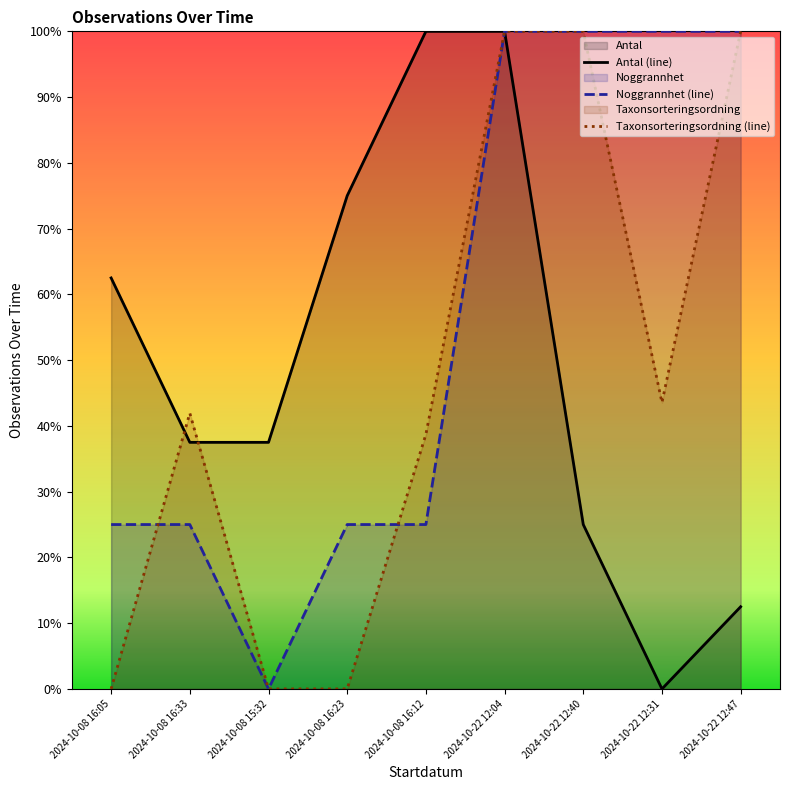

True or false: Noggrannhet (line) has a value of 57.6 at 2024-10-22 12:47.

False